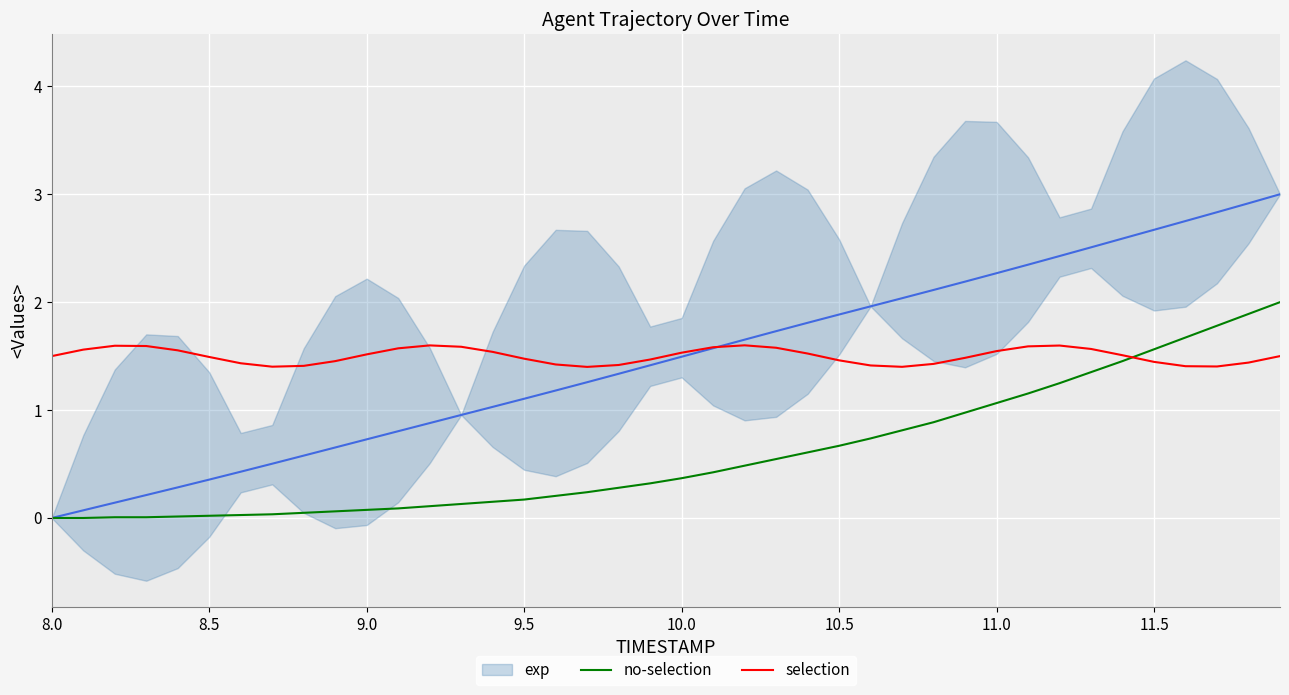

What is the lowest value of the selection series?

1.4